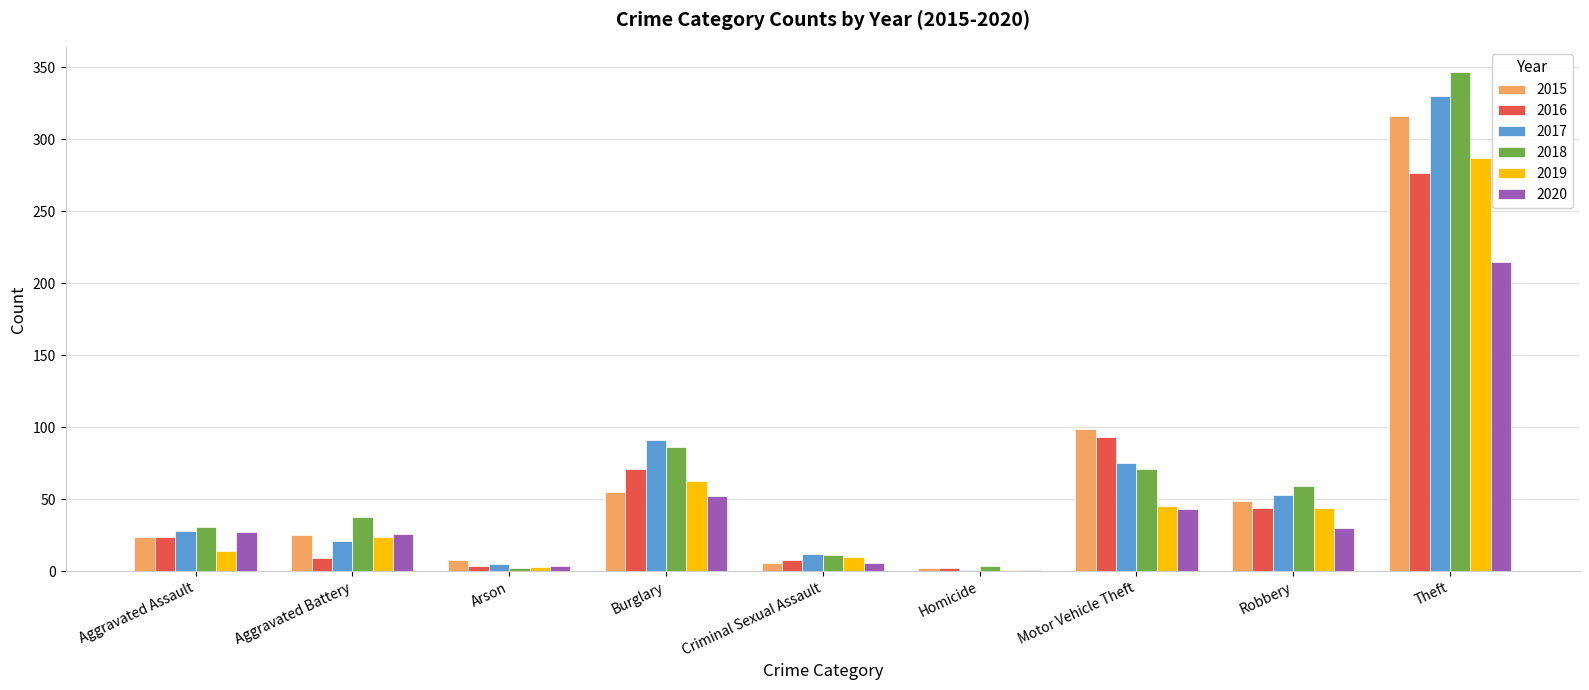

Which series changed the most between Homicide and Theft?

2018